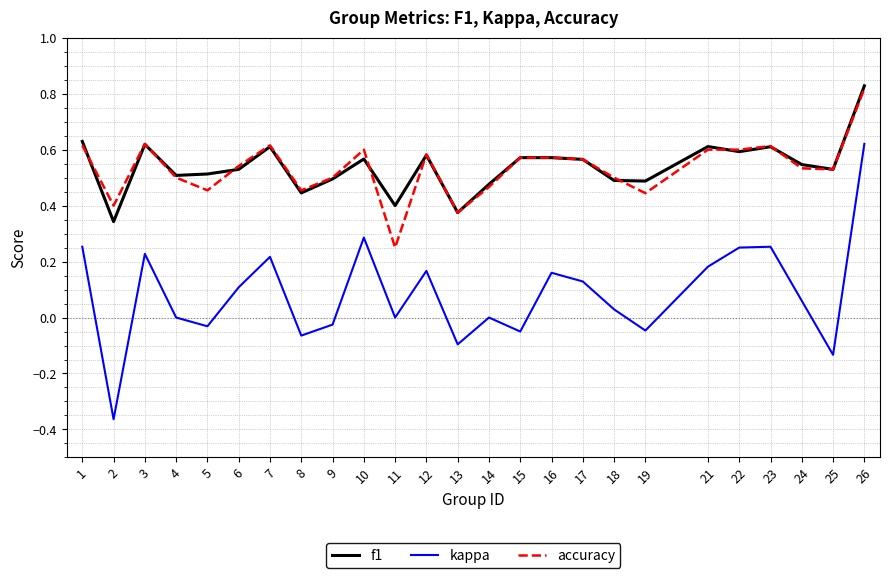

True or false: f1 and kappa cross at least once.

False